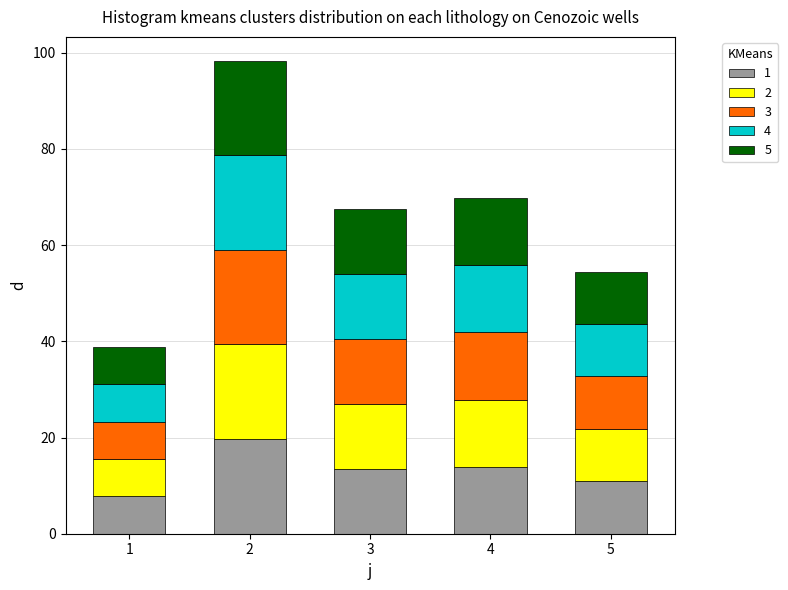

How many data points does each series have?

5